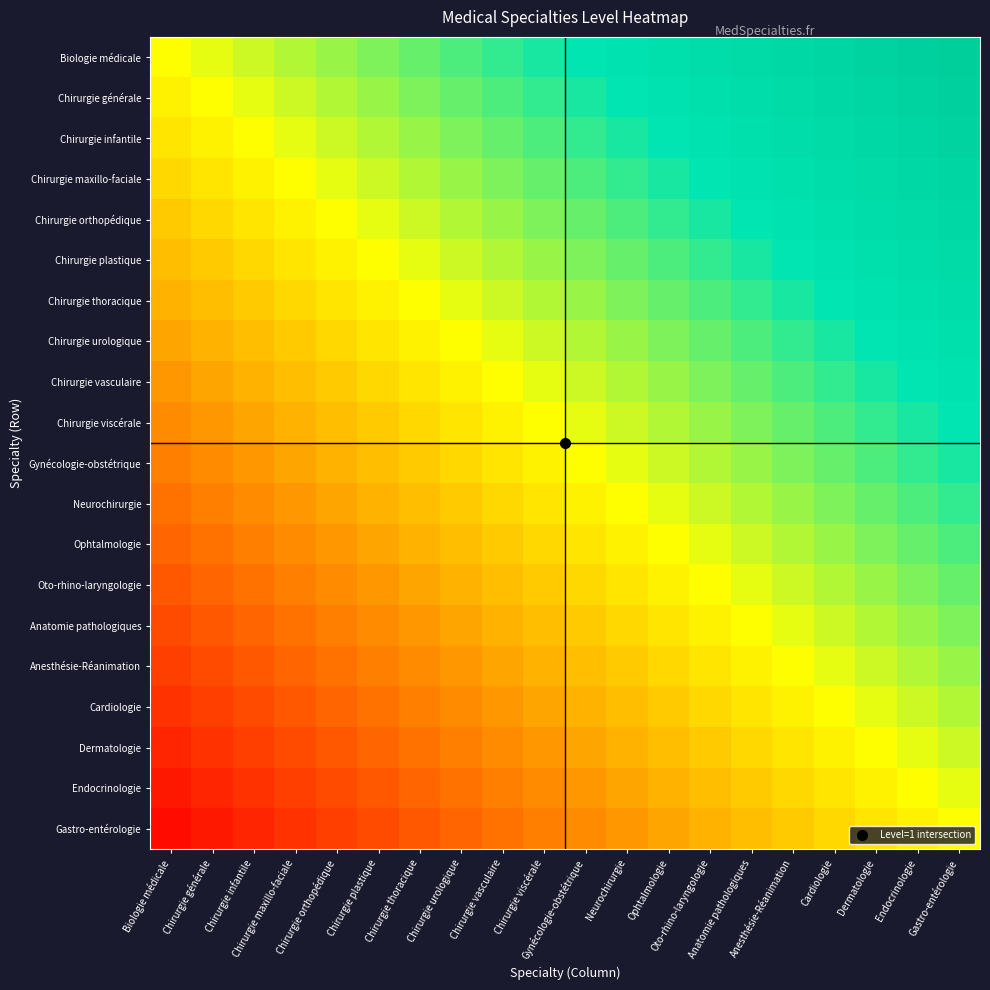

Rank the series at Chirurgie maxillo-faciale from lowest to highest value.

Gastro-entérologie, Endocrinologie, Dermatologie, Cardiologie, Anesthésie-Réanimation, Anatomie pathologiques, Oto-rhino-laryngologie, Ophtalmologie, Neurochirurgie, Gynécologie-obstétrique, Chirurgie viscérale, Chirurgie vasculaire, Chirurgie urologique, Chirurgie thoracique, Chirurgie plastique, Chirurgie orthopédique, Chirurgie maxillo-faciale, Chirurgie infantile, Chirurgie générale, Biologie médicale